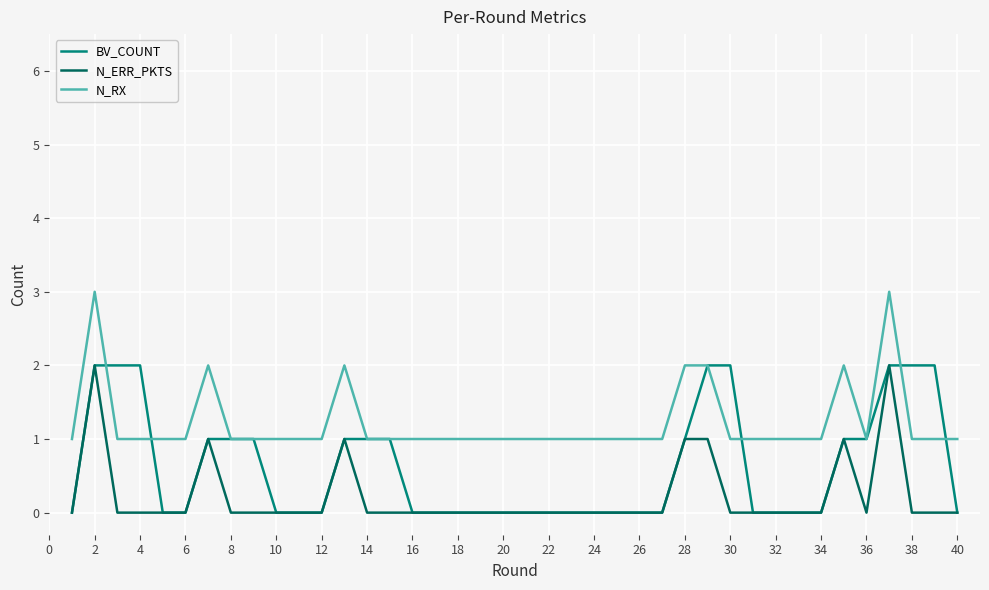

What is the sum of all N_RX values?

49